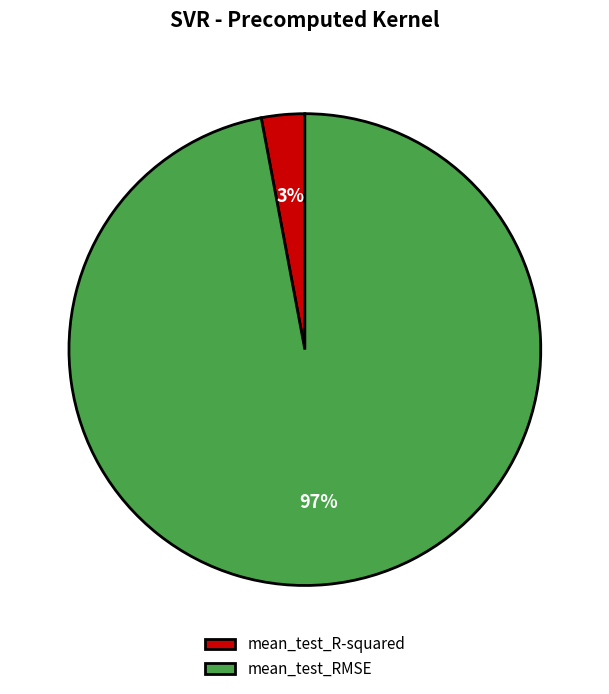

Combined, do mean_test_RMSE and mean_test_R-squared account for over 50%?

Yes